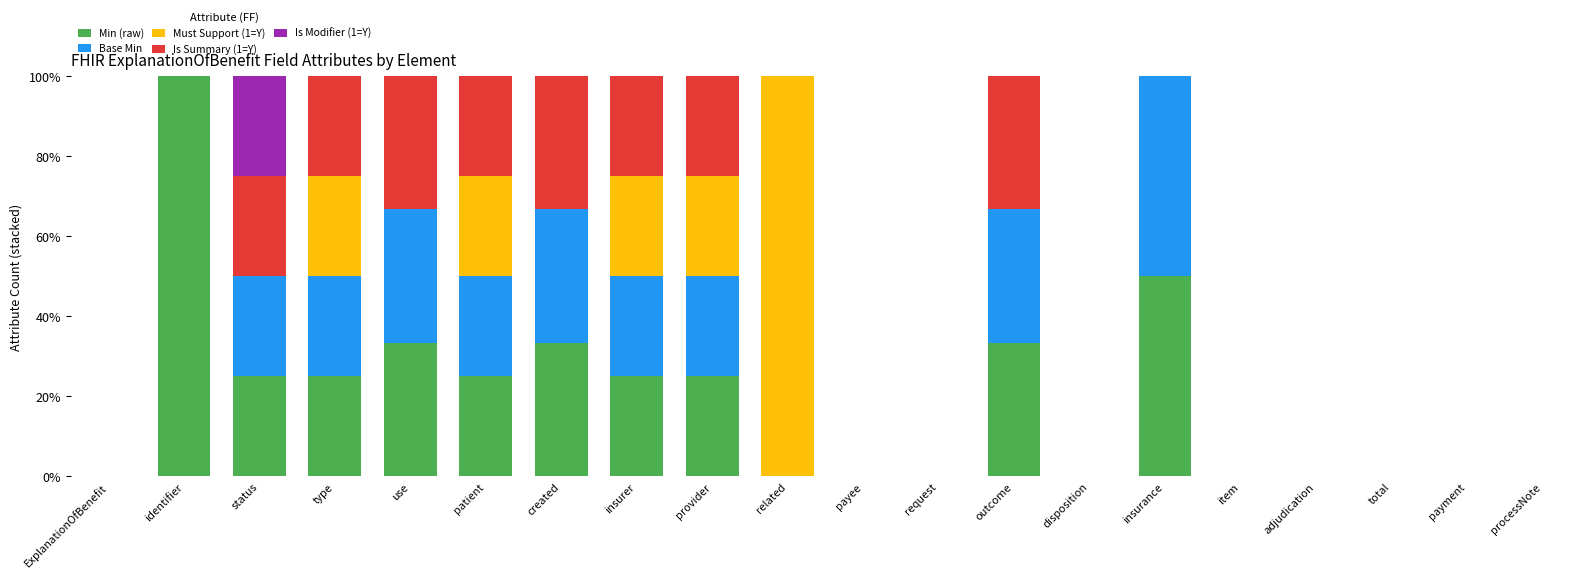

What is the total value across all series at identifier?

100.0